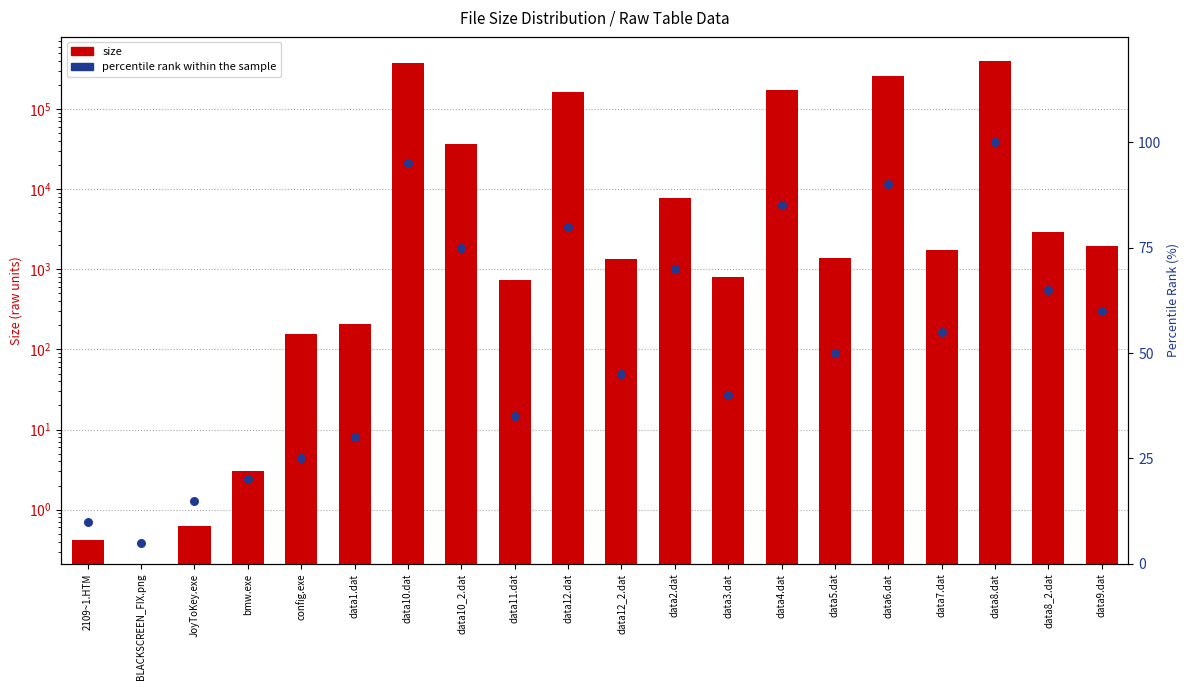

What are all the series names shown in the legend?

size, percentile rank within the sample